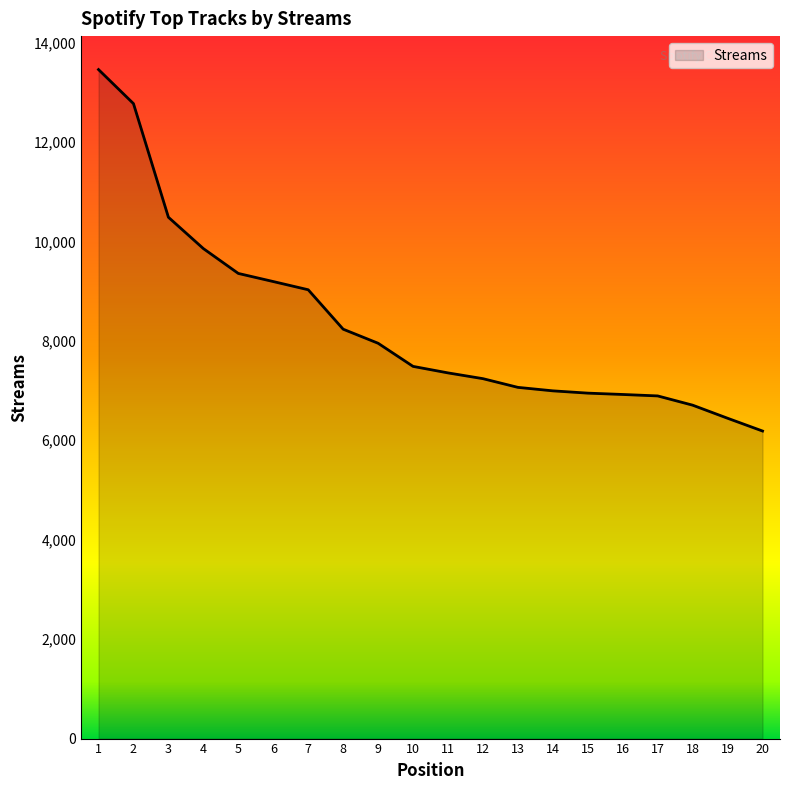

What value does the data have at 2?

12769